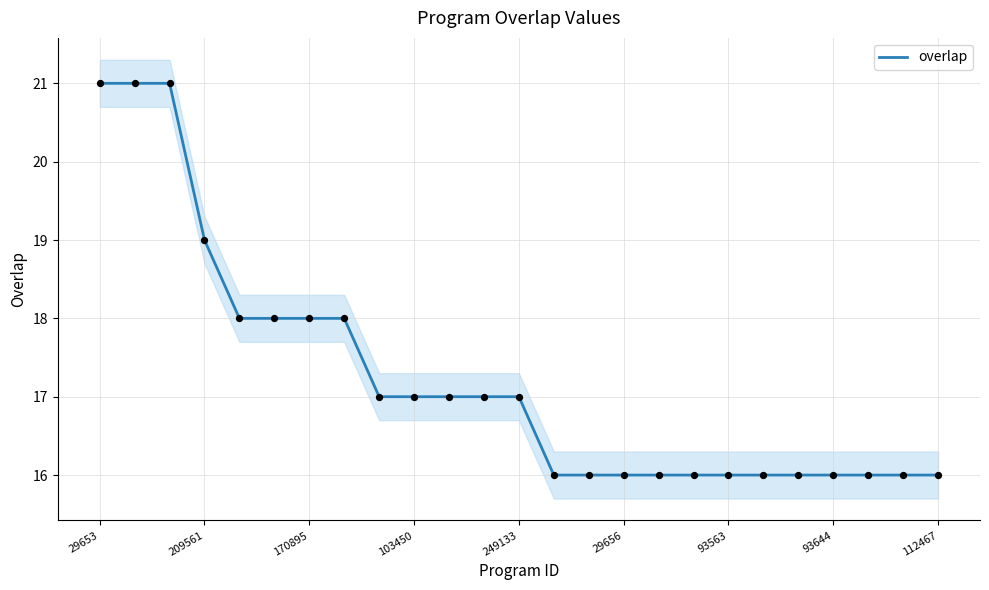

Is it true that overlap equals 23 at 112467?

False